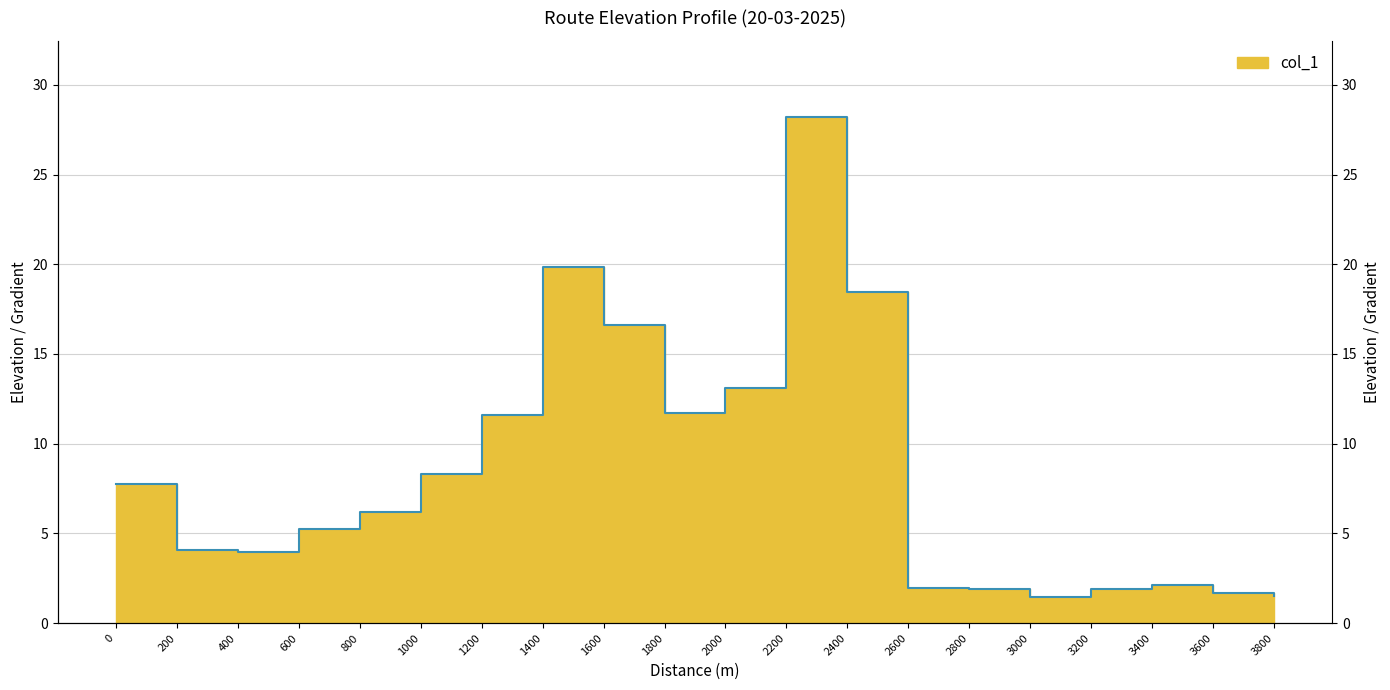

What is the maximum value shown in the chart?

28.2